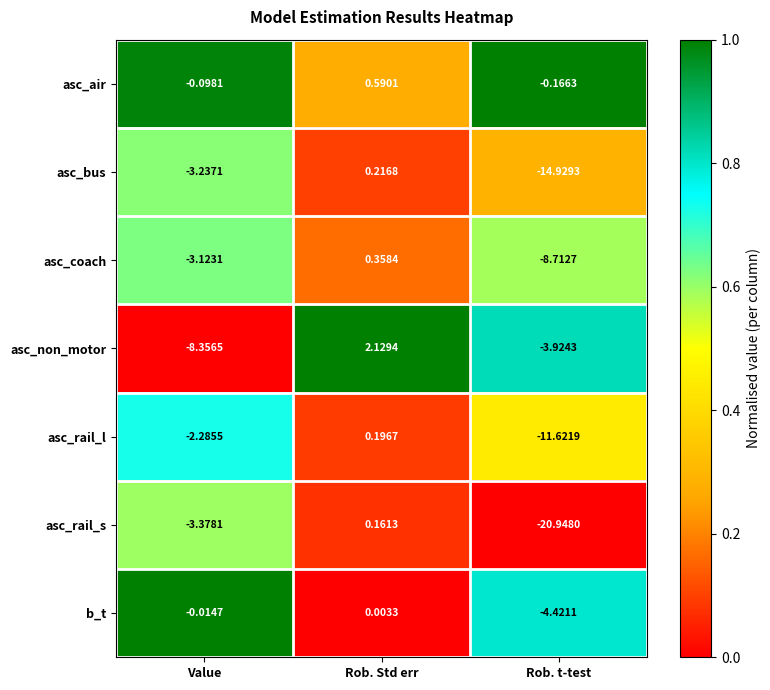

How many series are shown in this chart?

7